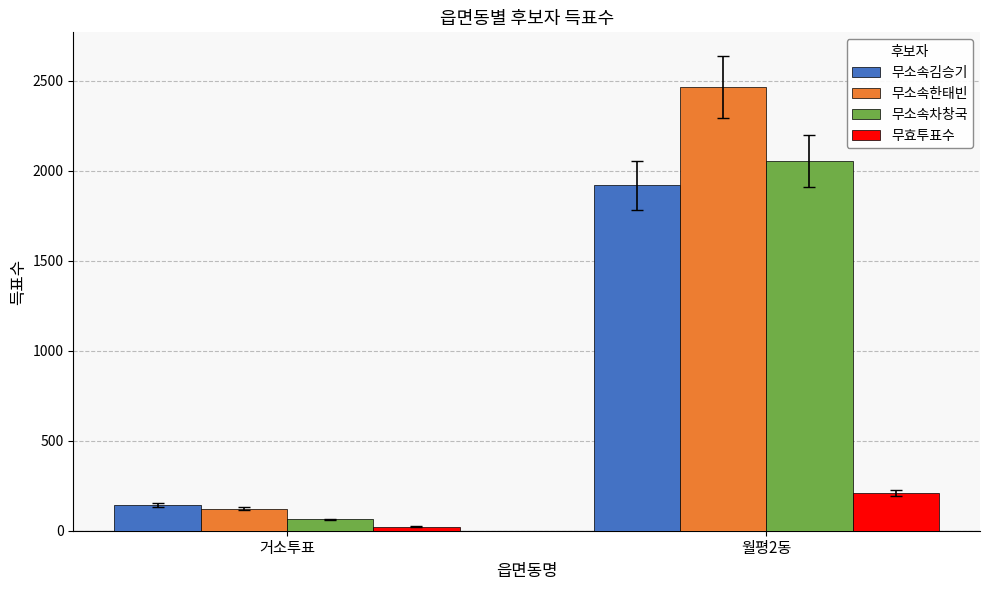

What are all the series names shown in the legend?

무소속김승기, 무소속한태빈, 무소속차창국, 무효투표수